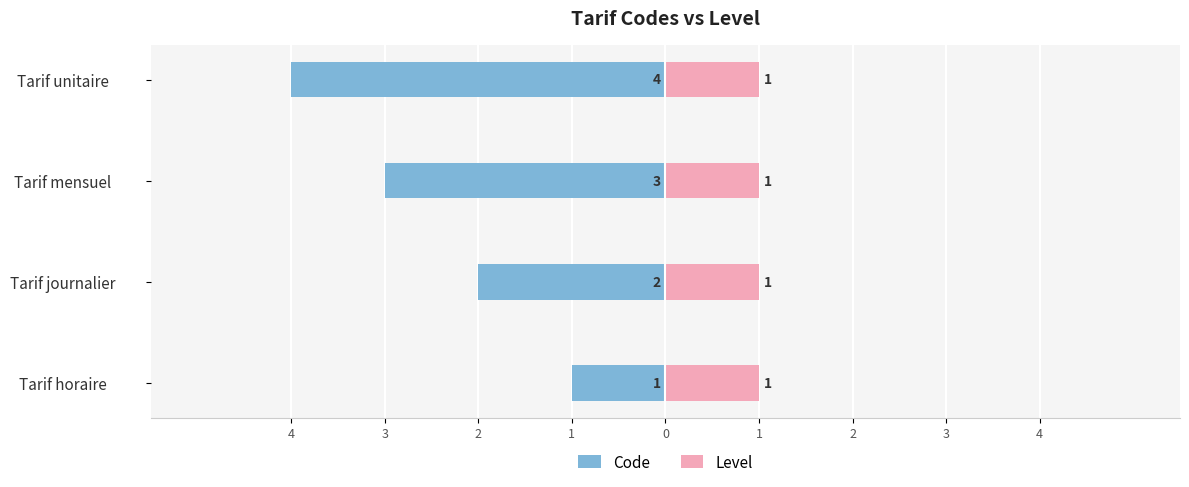

Count the Code values in the range -3 to -1.

3